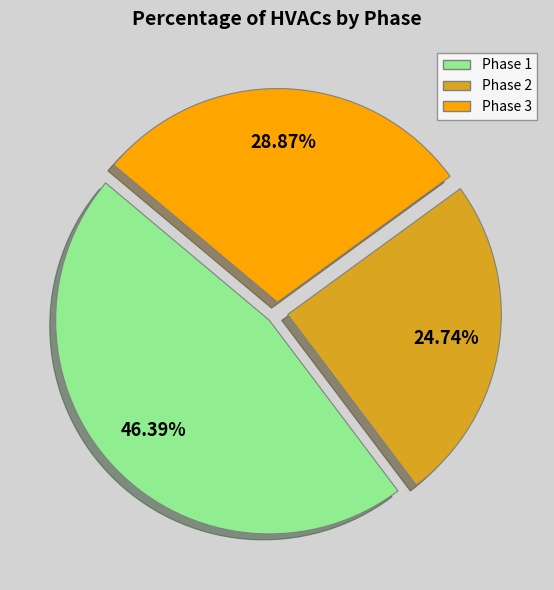

Combined, do Phase 2 and Phase 3 account for over 50%?

Yes